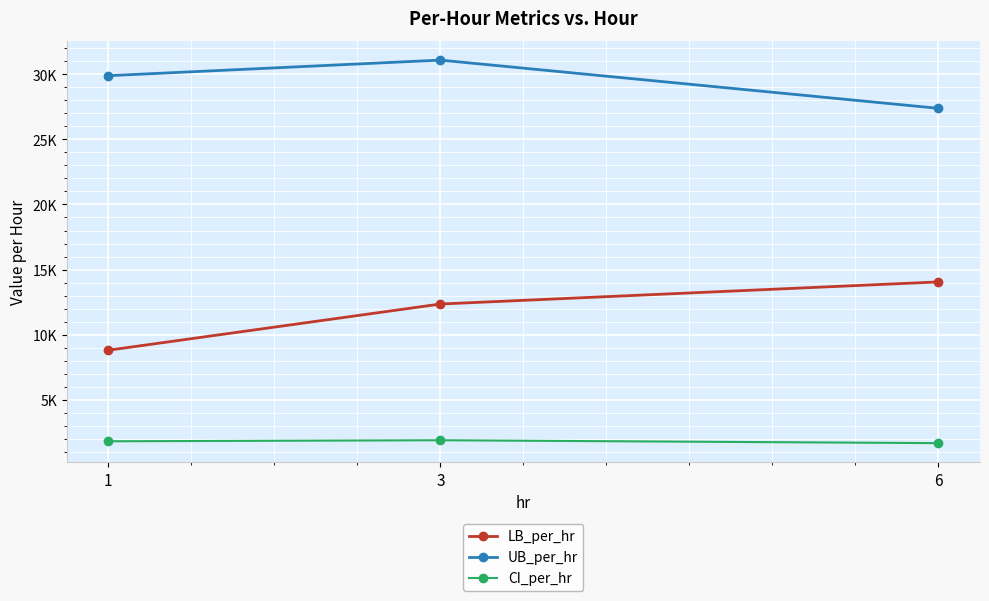

Reading right to left, transcribe all the data shown in this chart.

LB_per_hr: 14049.0	12348.1	8795.7
UB_per_hr: 27391.5	31100.0	29902.0
CI_per_hr: 1654.3	1876.1	1796.2